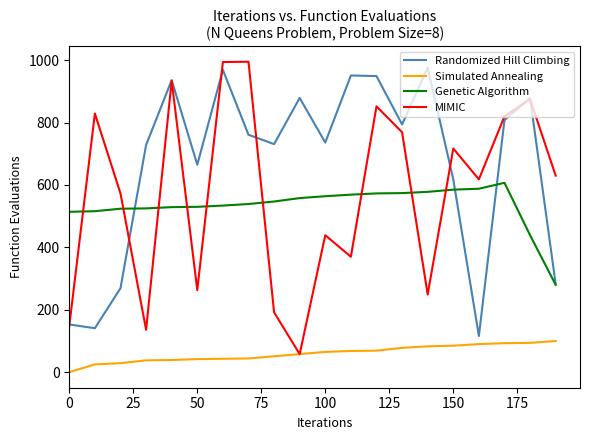

Which series has the largest total across all categories?

Randomized Hill Climbing